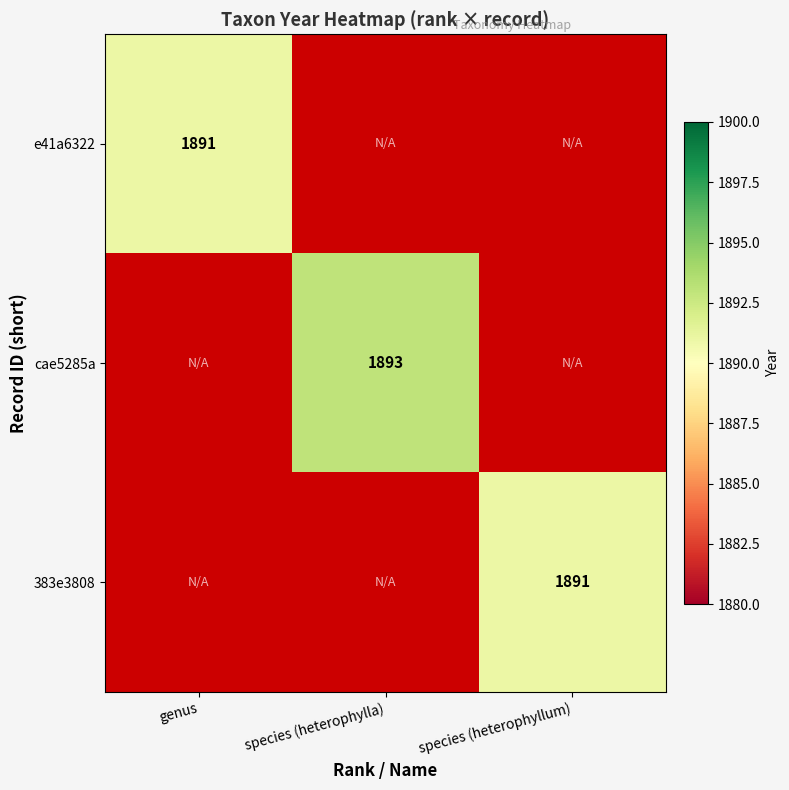

Which label corresponds to the largest value in the chart?

species (heterophylla)